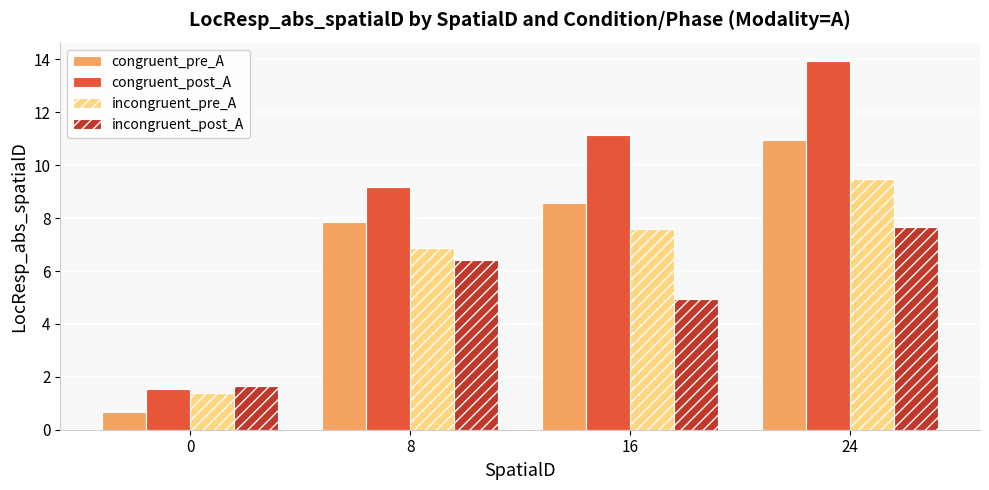

Reading left to right, transcribe all the data shown in this chart.

congruent_pre_A: 0.7	7.9	8.6	11.0
congruent_post_A: 1.5	9.2	11.1	13.9
incongruent_pre_A: 1.4	6.9	7.6	9.5
incongruent_post_A: 1.7	6.4	5.0	7.7